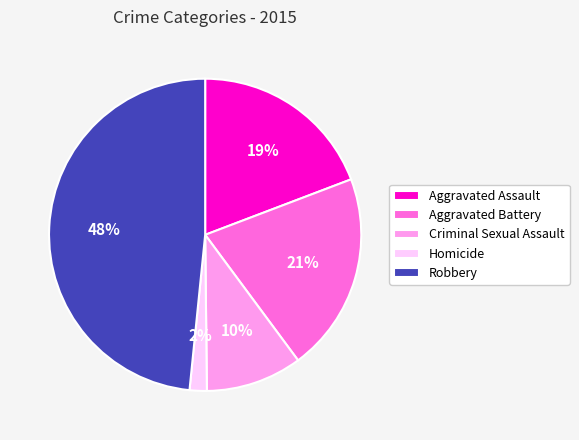

Which slice is the largest?

Robbery